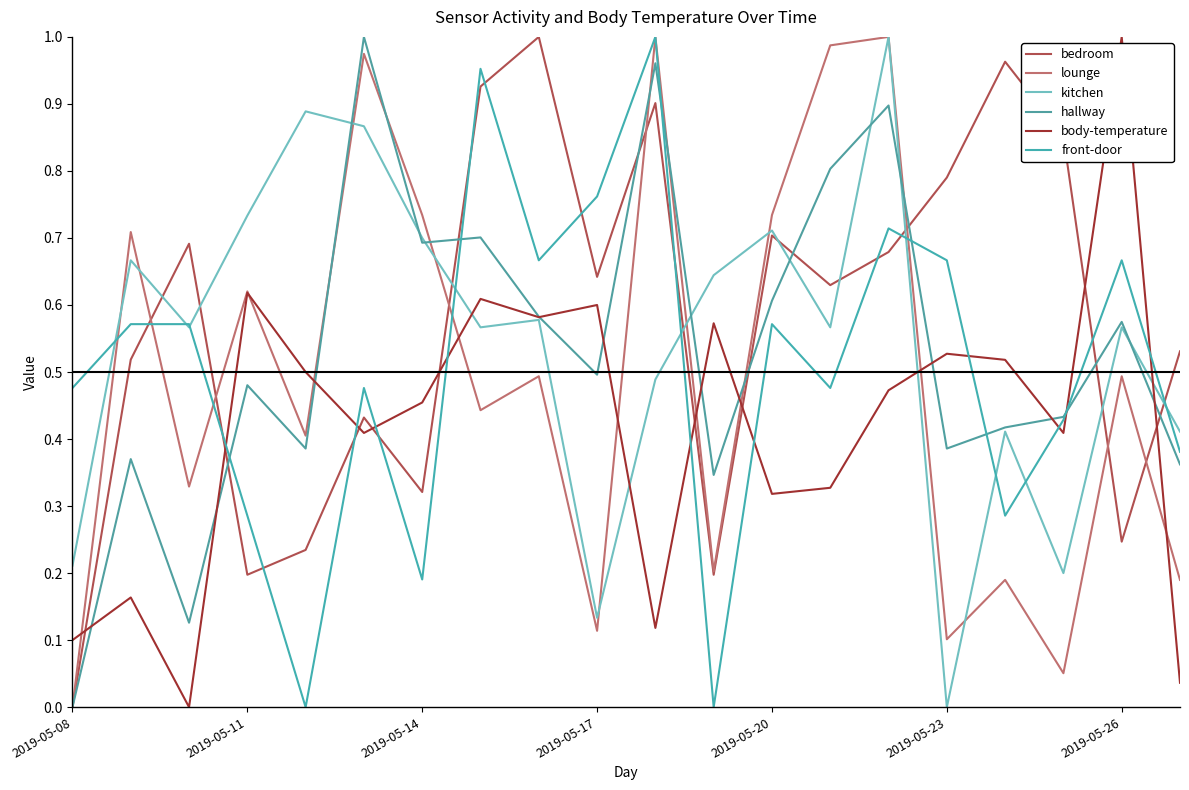

At which label is kitchen closest to 0?

2019-05-23